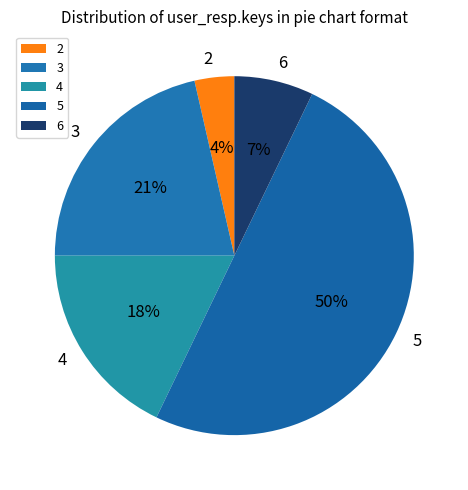

Rank the categories by value from lowest to highest.

2, 6, 4, 3, 5